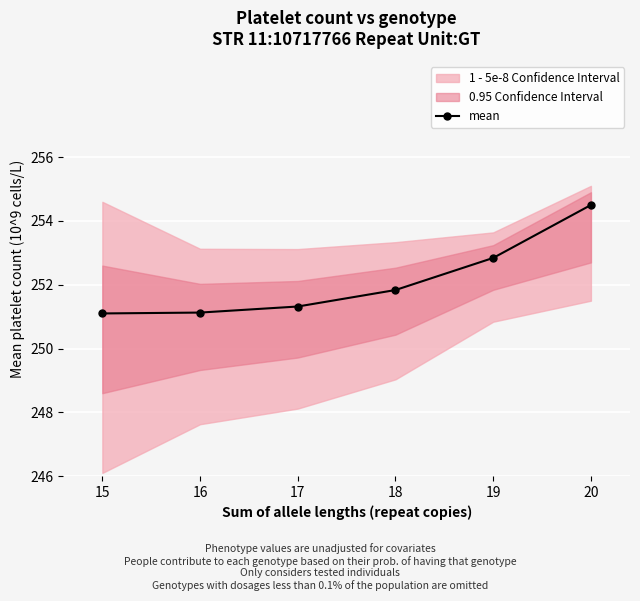

What is the value of the 4th point from the left?

251.8